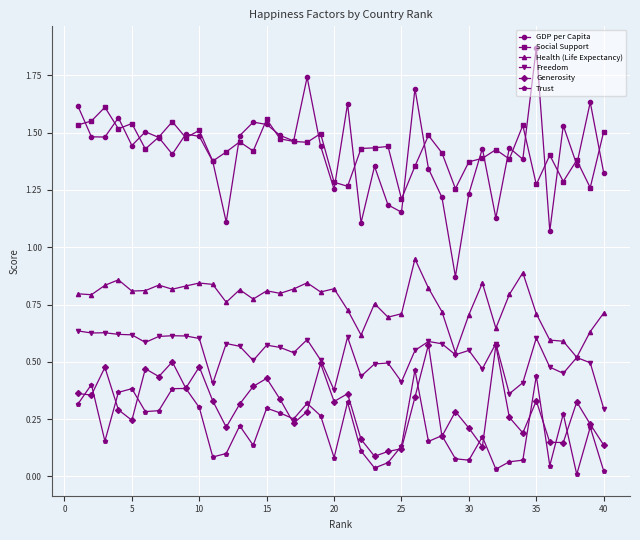

At how many categories does at least one series exceed 1?

40